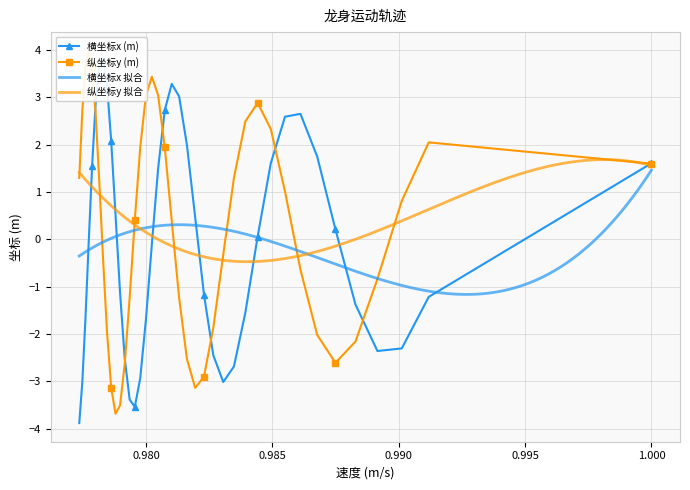

What is the maximum value for 纵坐标y (m)?

4.0